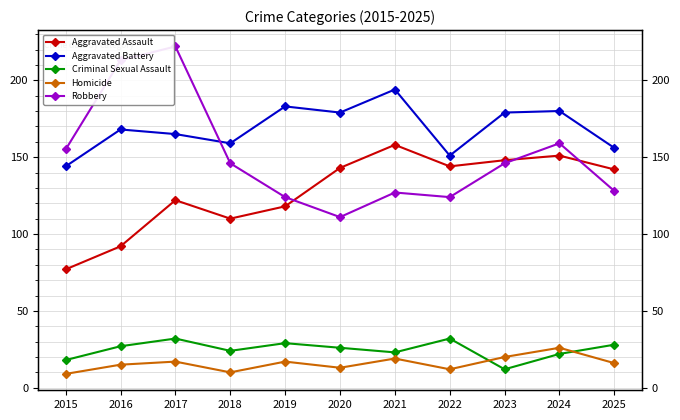

Which series has the largest total across all categories?

Aggravated Battery